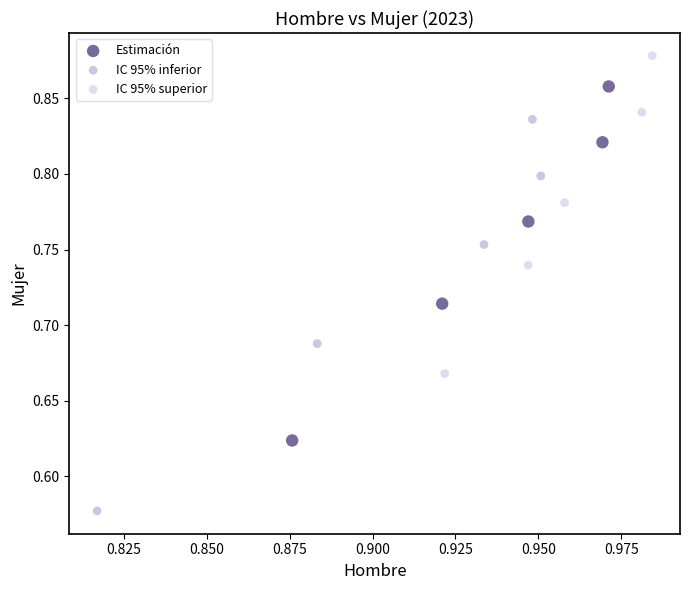

Which series has the largest Y range (max minus min)?

IC 95% inferior